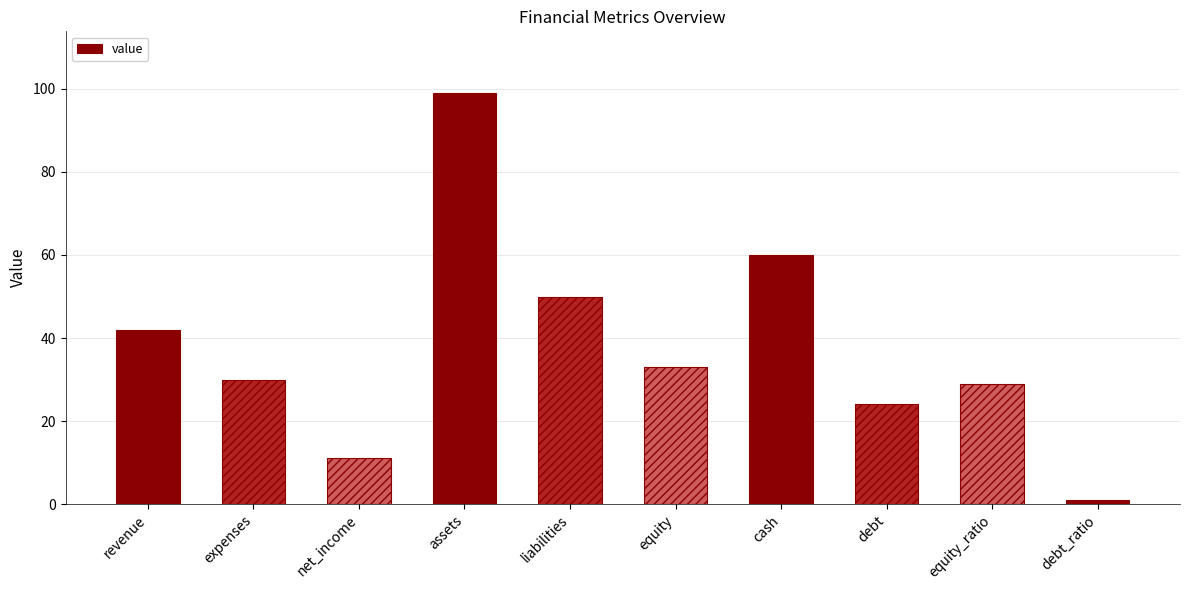

Reading left to right, transcribe all the data shown in this chart.

revenue=42	expenses=30	net_income=11	assets=99	liabilities=50	equity=33	cash=60	debt=24	equity_ratio=29	debt_ratio=1